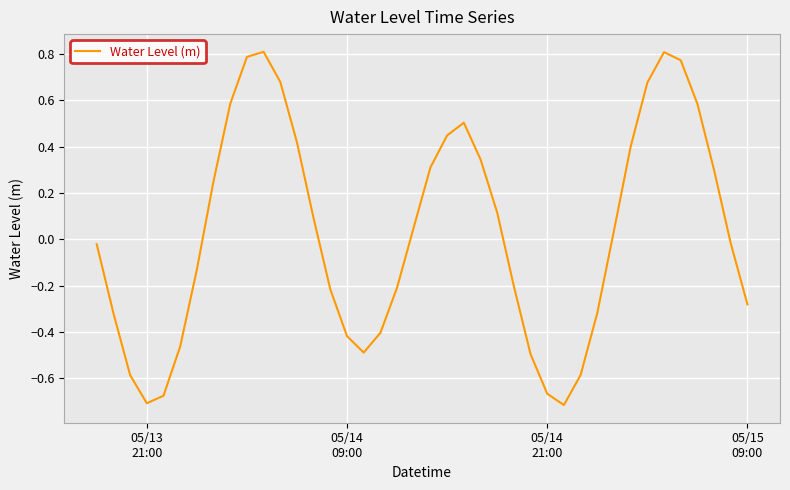

What is the difference between the maximum and minimum values?

1.5